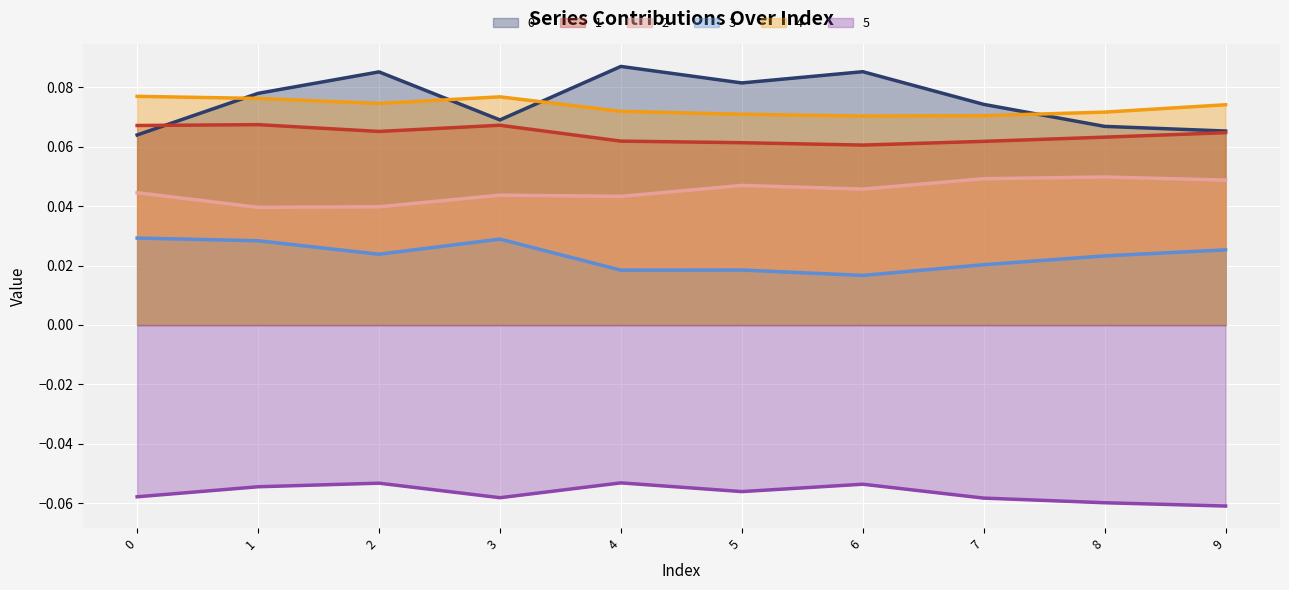

Does the chart display data point markers on the line(s)?

No